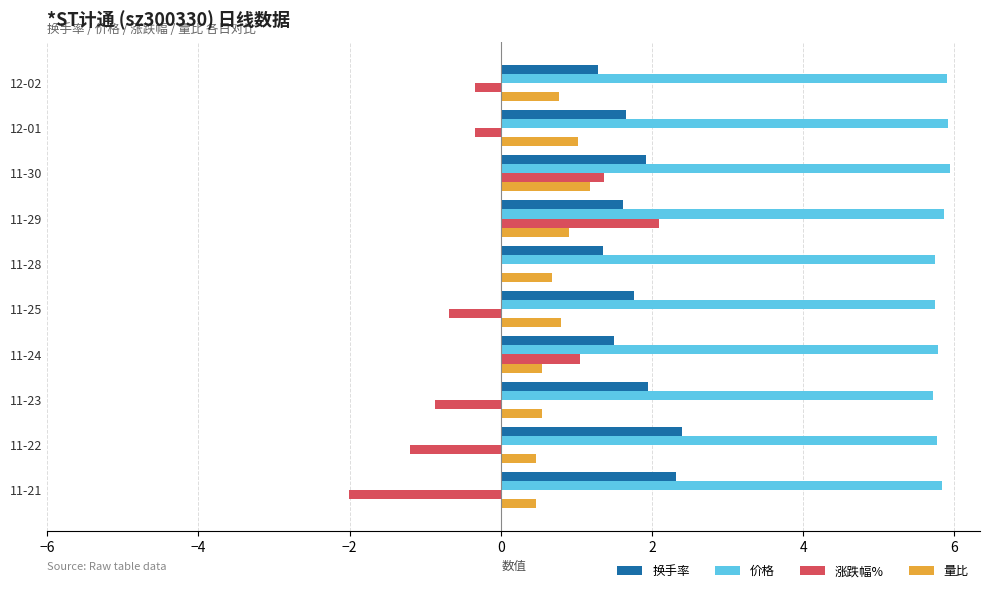

What is the average value of the 价格 series?

5.8